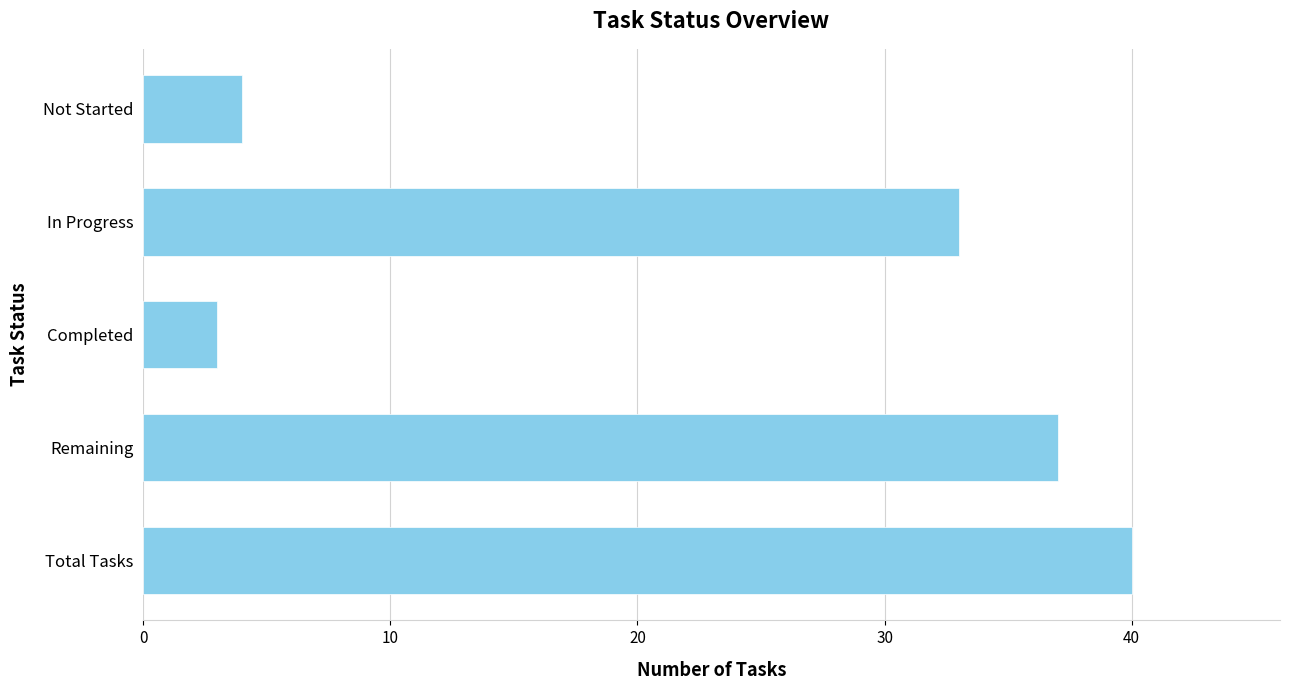

Approximately how many times larger is the value at Remaining compared to Total Tasks?

0.9